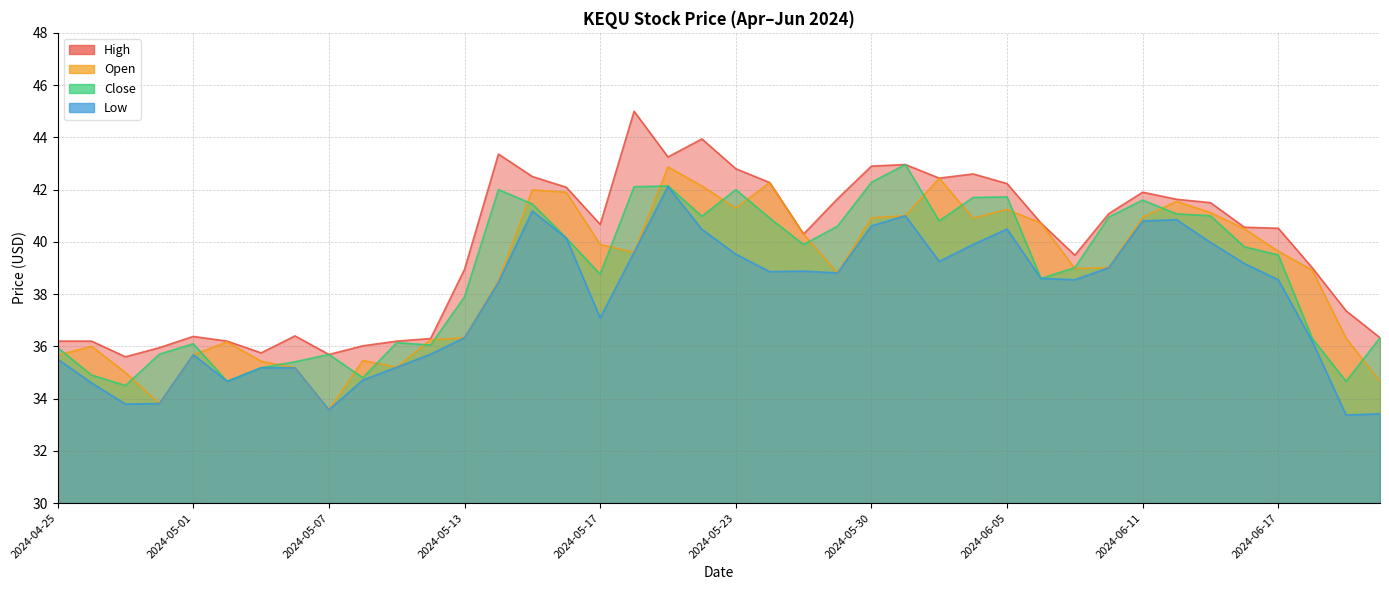

Is it true that Low equals 69.9 at 2024-06-10?

False